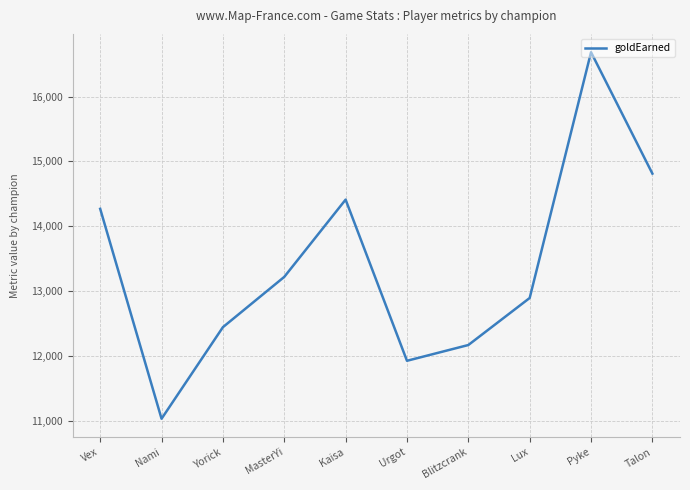

What is the ratio of the value at Pyke to the value at Nami?

1.5